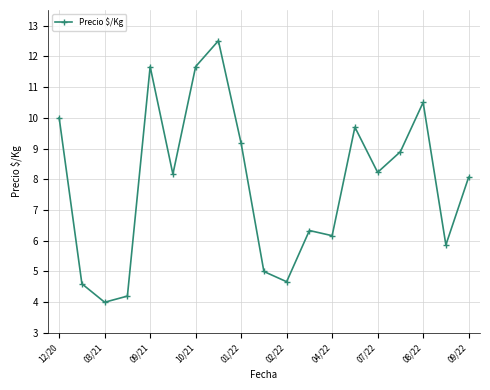

How many data points are less than 8?

8